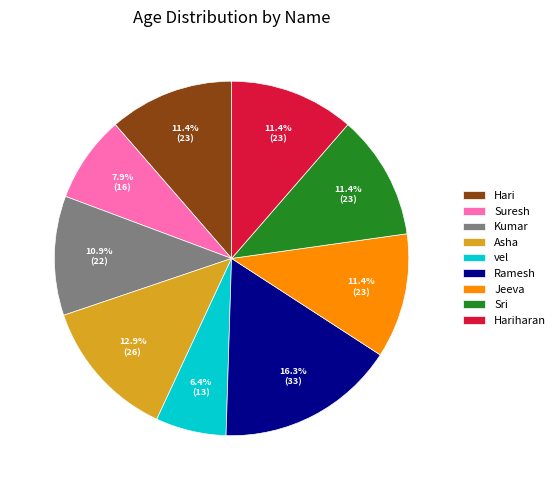

What percentage is the Hari slice, to the nearest percent?

11%